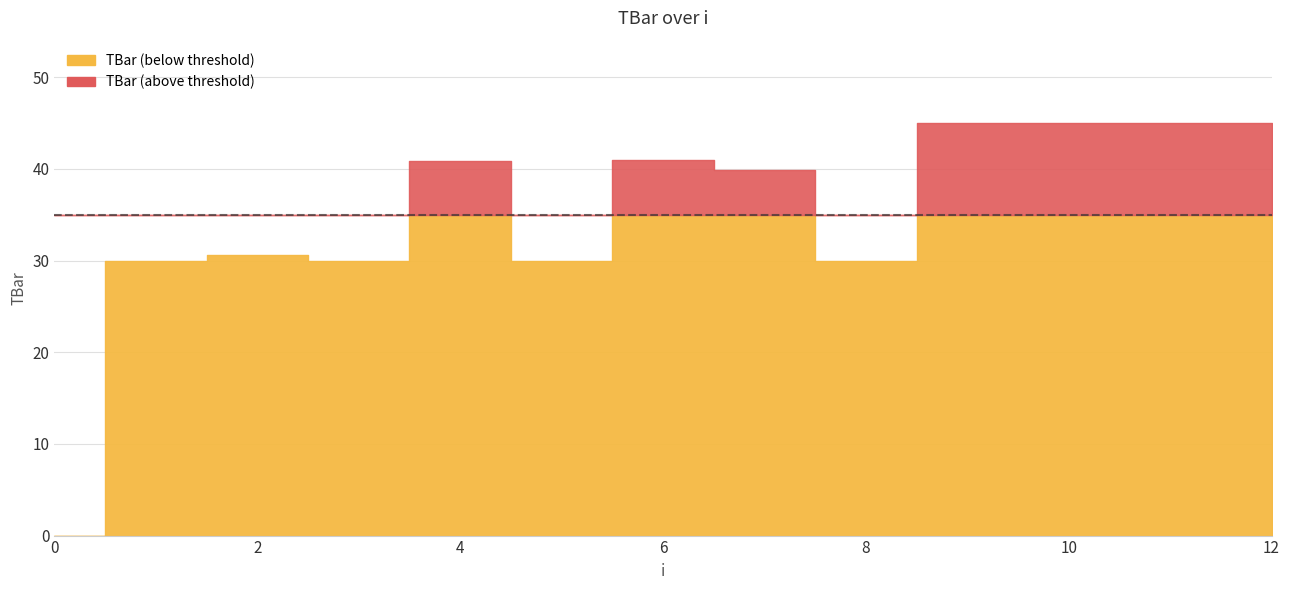

Reading left to right, extract all data points from this chart.

0=0.0	1=30.0	2=30.6	3=30.0	4=40.9	5=30.0	6=40.9	7=39.9	8=30.0	9=45.0	10=45.0	11=45.0	12=45.0